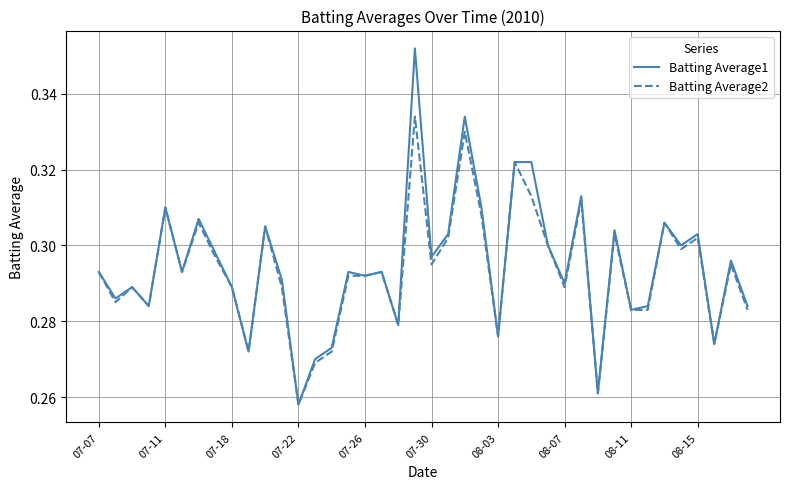

Which series has the largest range (max minus min)?

Batting Average1